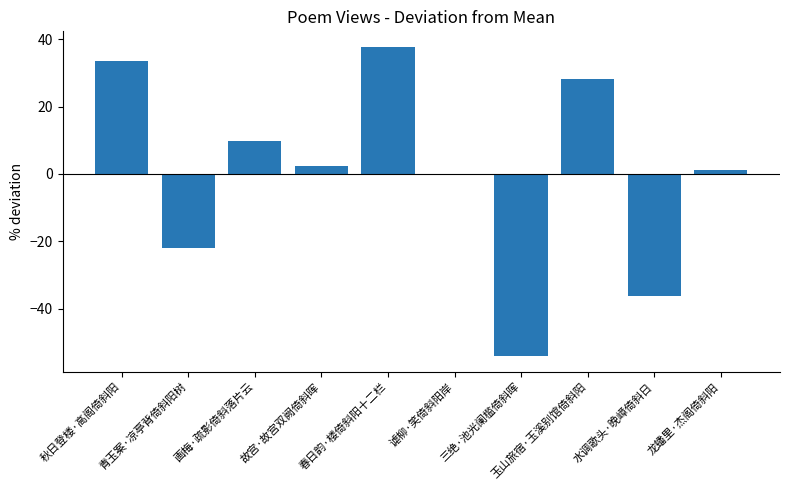

Read the value at 春日韵·楼倚斜阳十二栏.

37.8